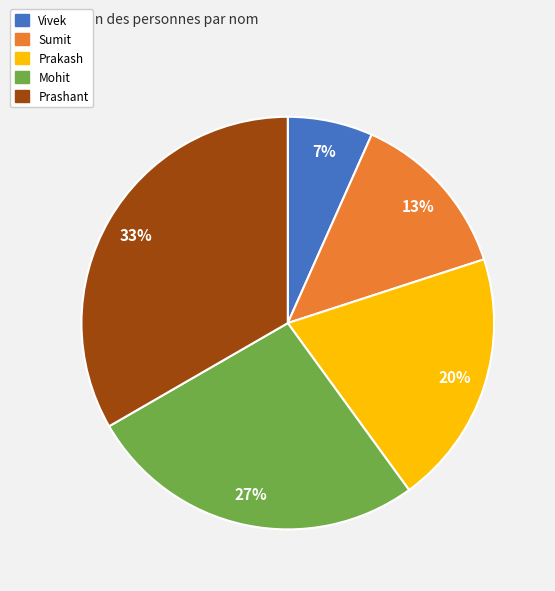

Is it true that Sumit is 13% of the pie?

True